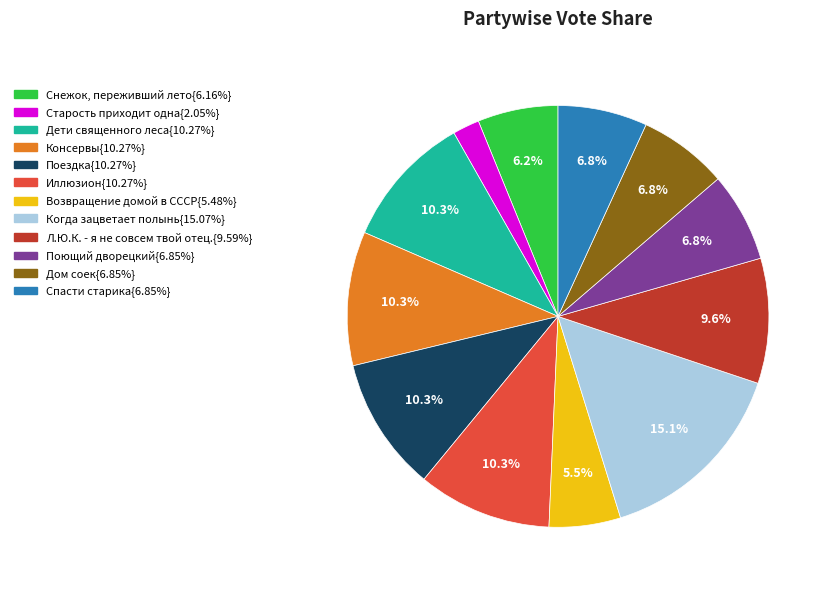

How many segments does this pie chart have?

12